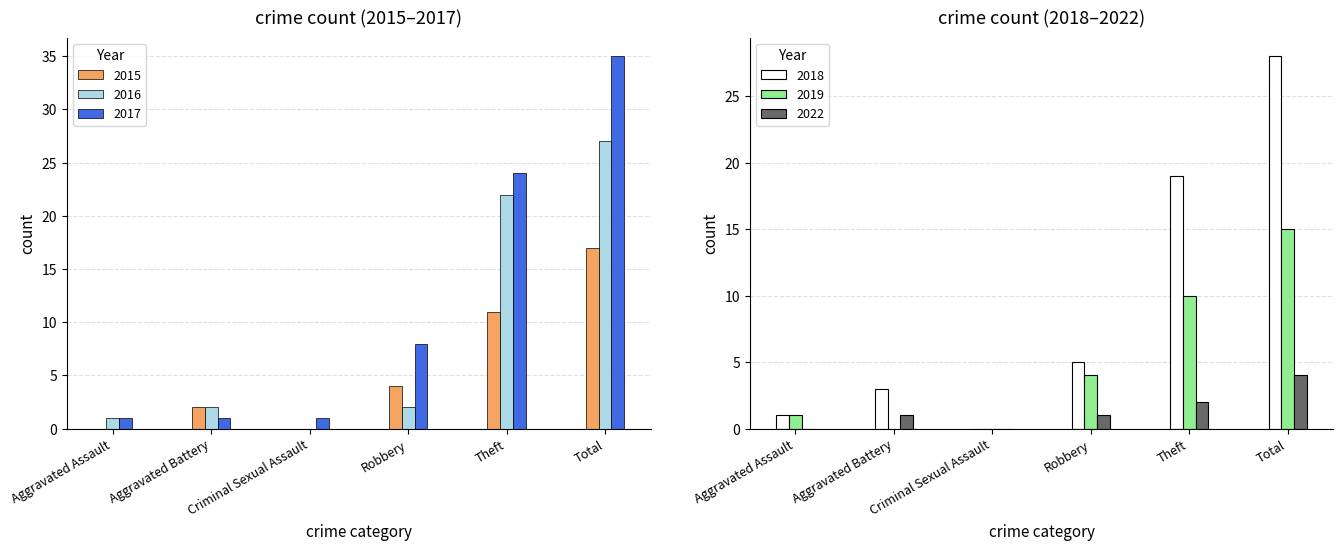

Which series has the largest total across all categories?

2017